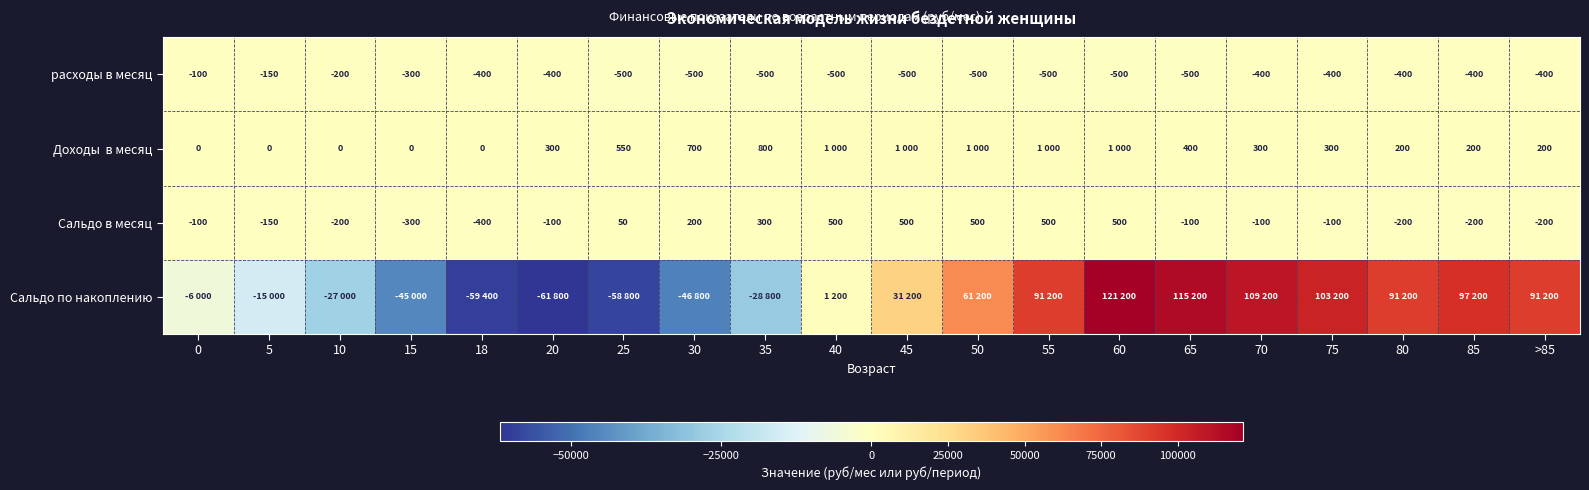

The value of расходы в месяц at 18 is -400. True or false?

True